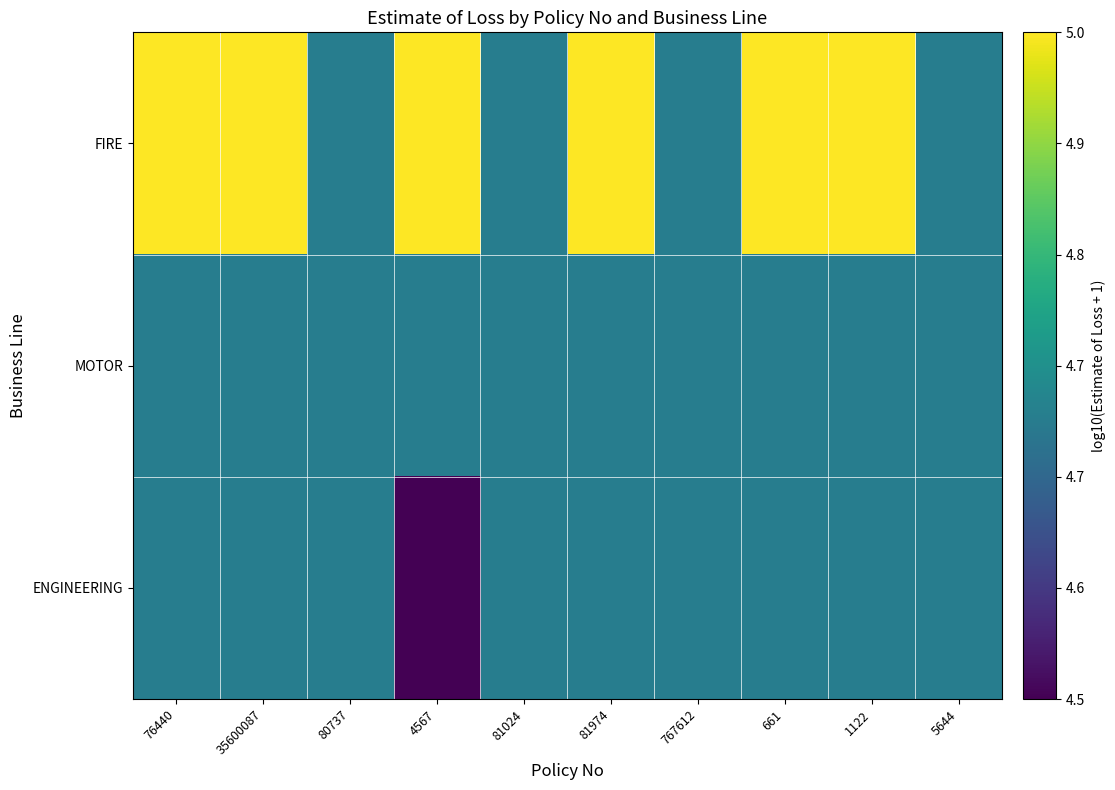

Count the number of categories in the chart.

10